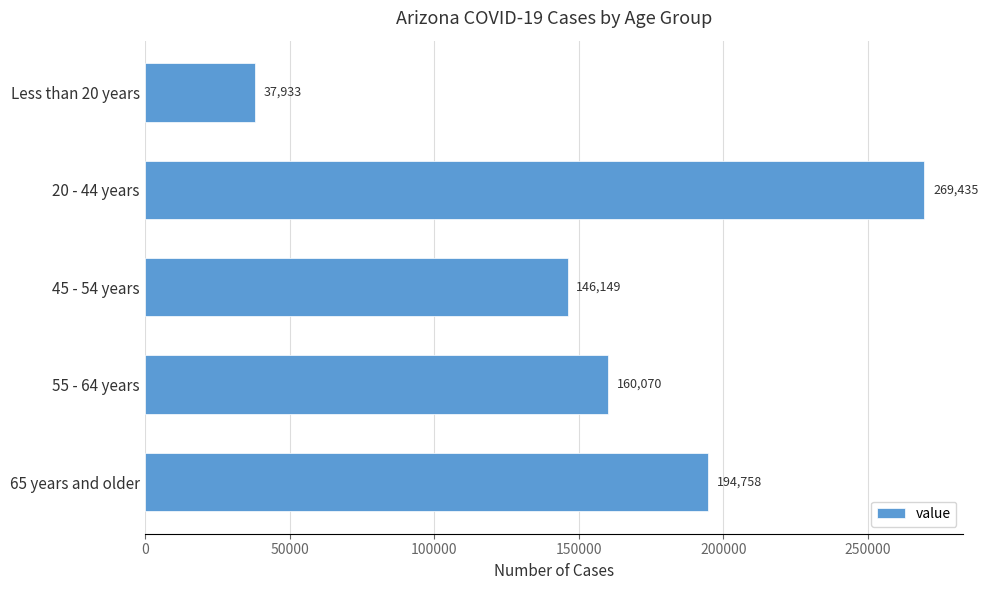

What is the difference between the second highest and minimum values?

156825